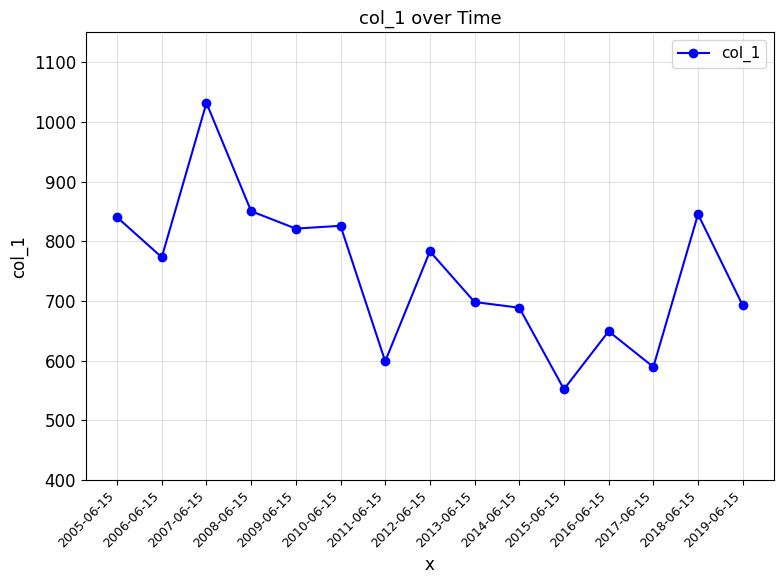

Reading left to right, extract all data points from this chart.

840.3	773.3	1031.7	850.5	821.3	826.0	599.1	783.1	698.4	688.8	552.3	649.3	589.6	845.3	692.7